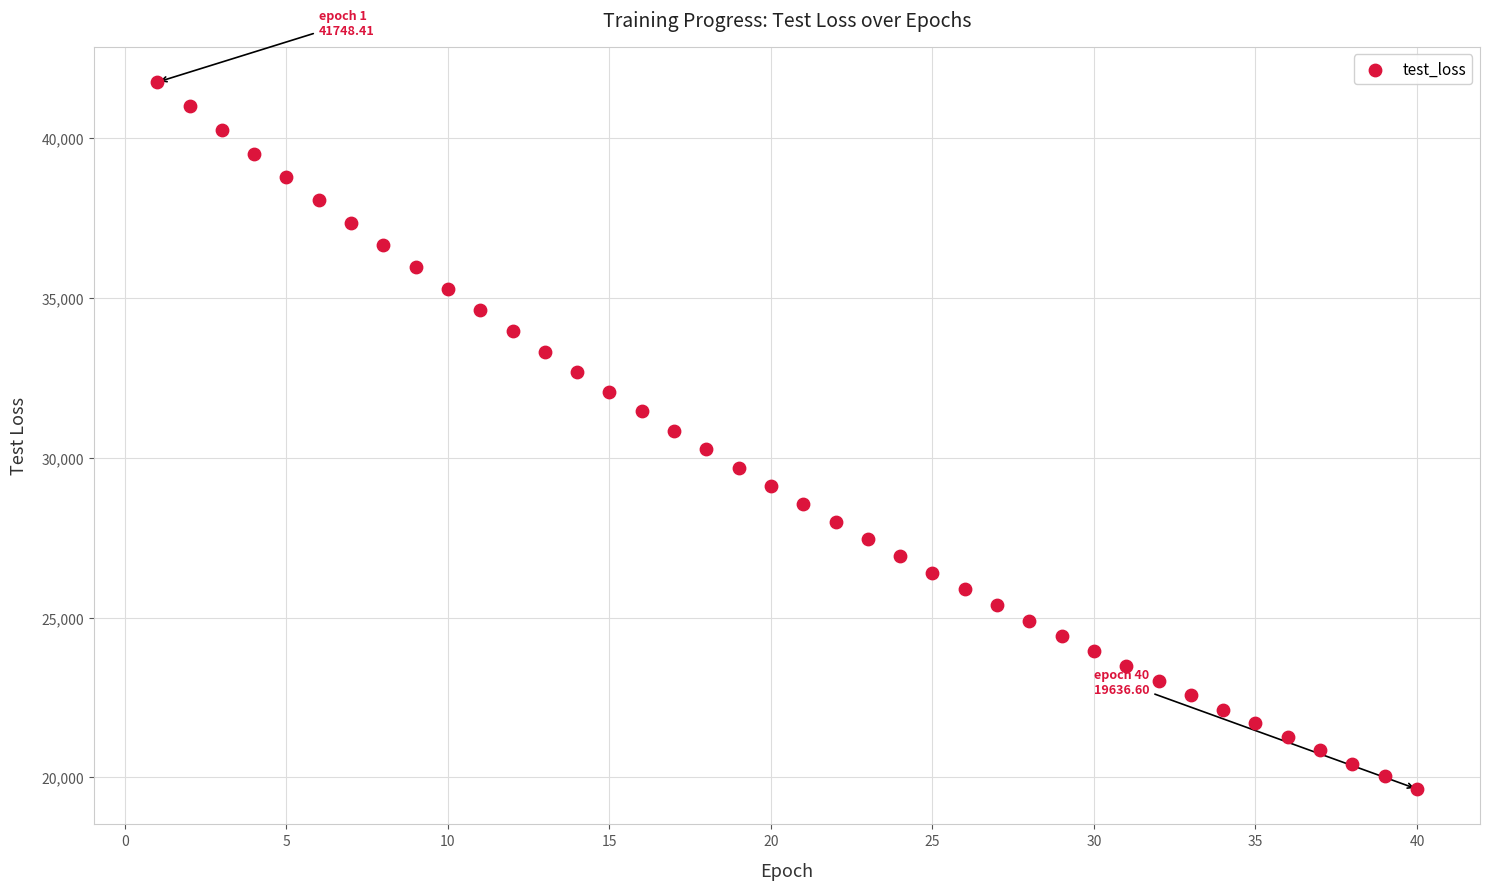

What is the range of X values (max minus min)?

39.0